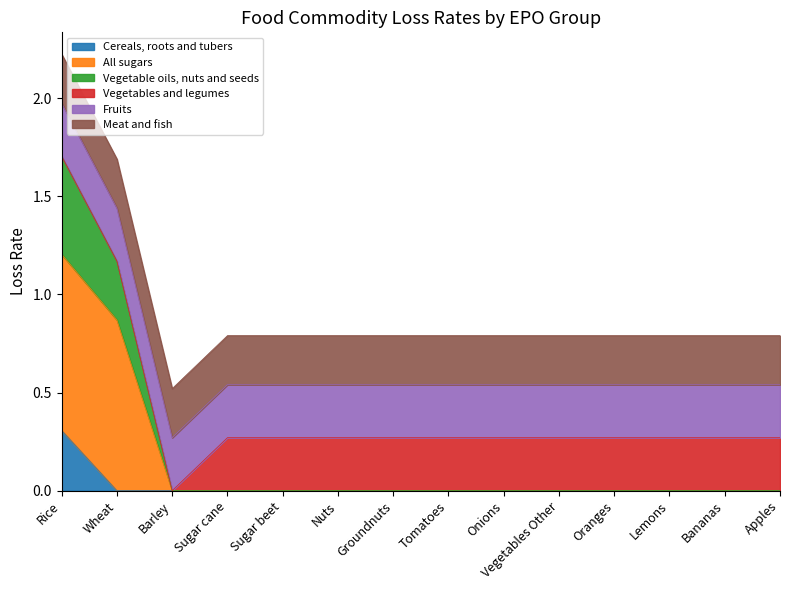

What is the label of the 10th point from the right?

Sugar beet